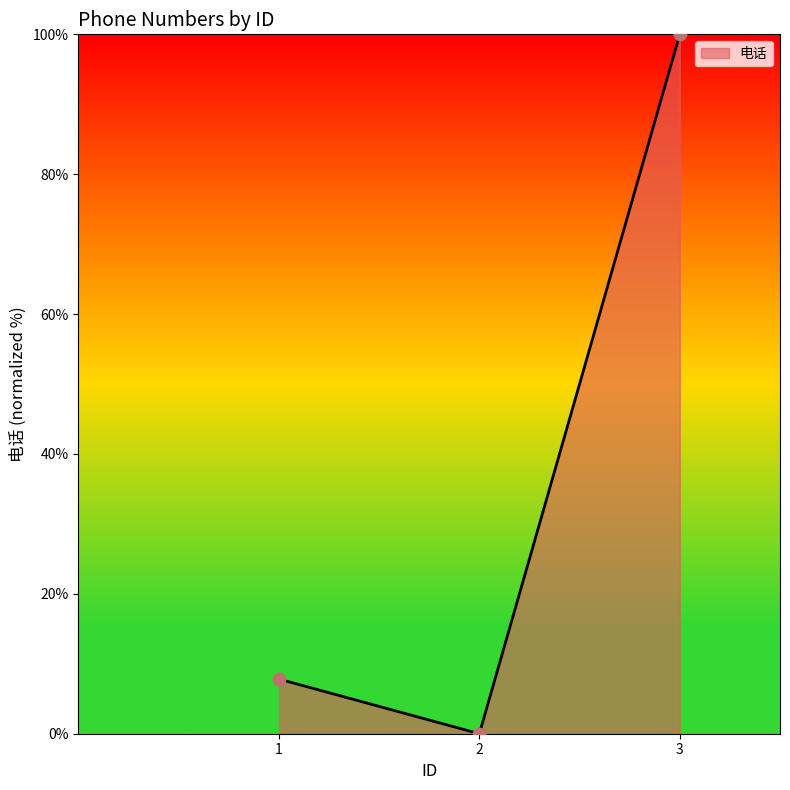

Between 1 and 2, which is larger?

1